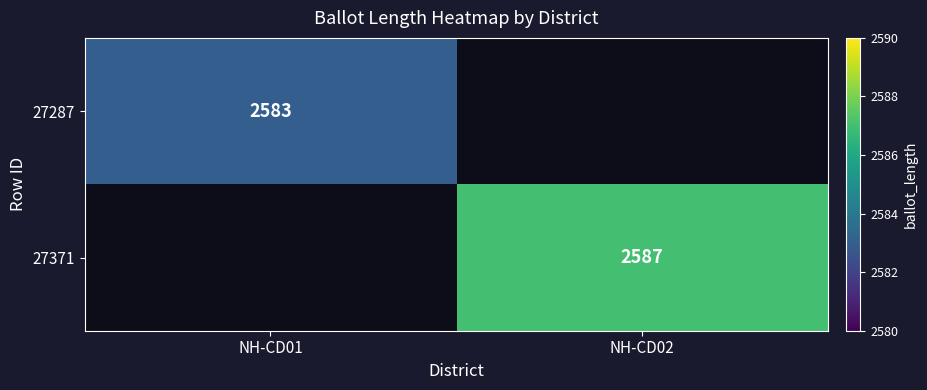

Is the value of 27287 at NH-CD01 greater than the value of 27371 at NH-CD02?

No